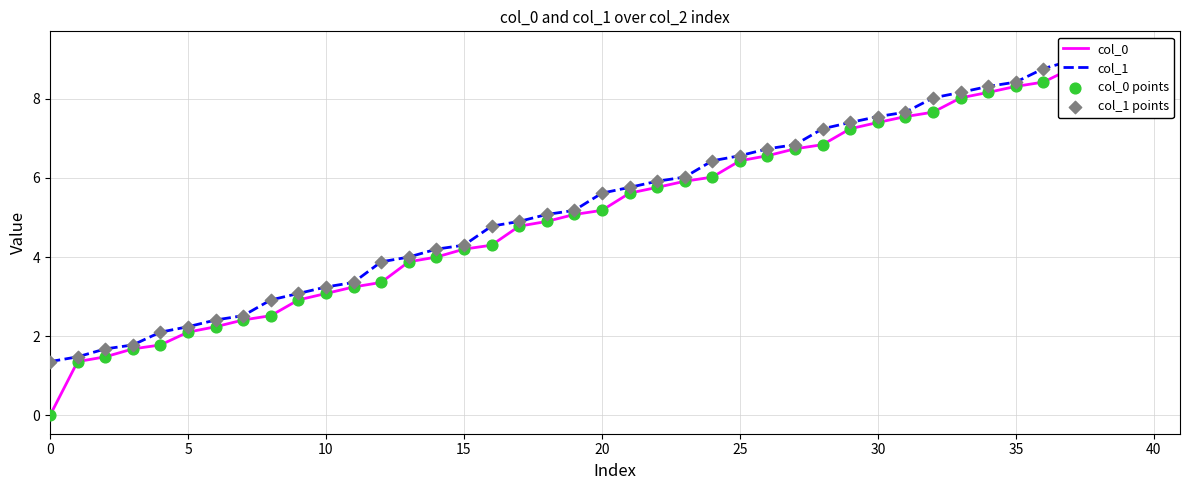

Which series contains the highest Y value?

col_1